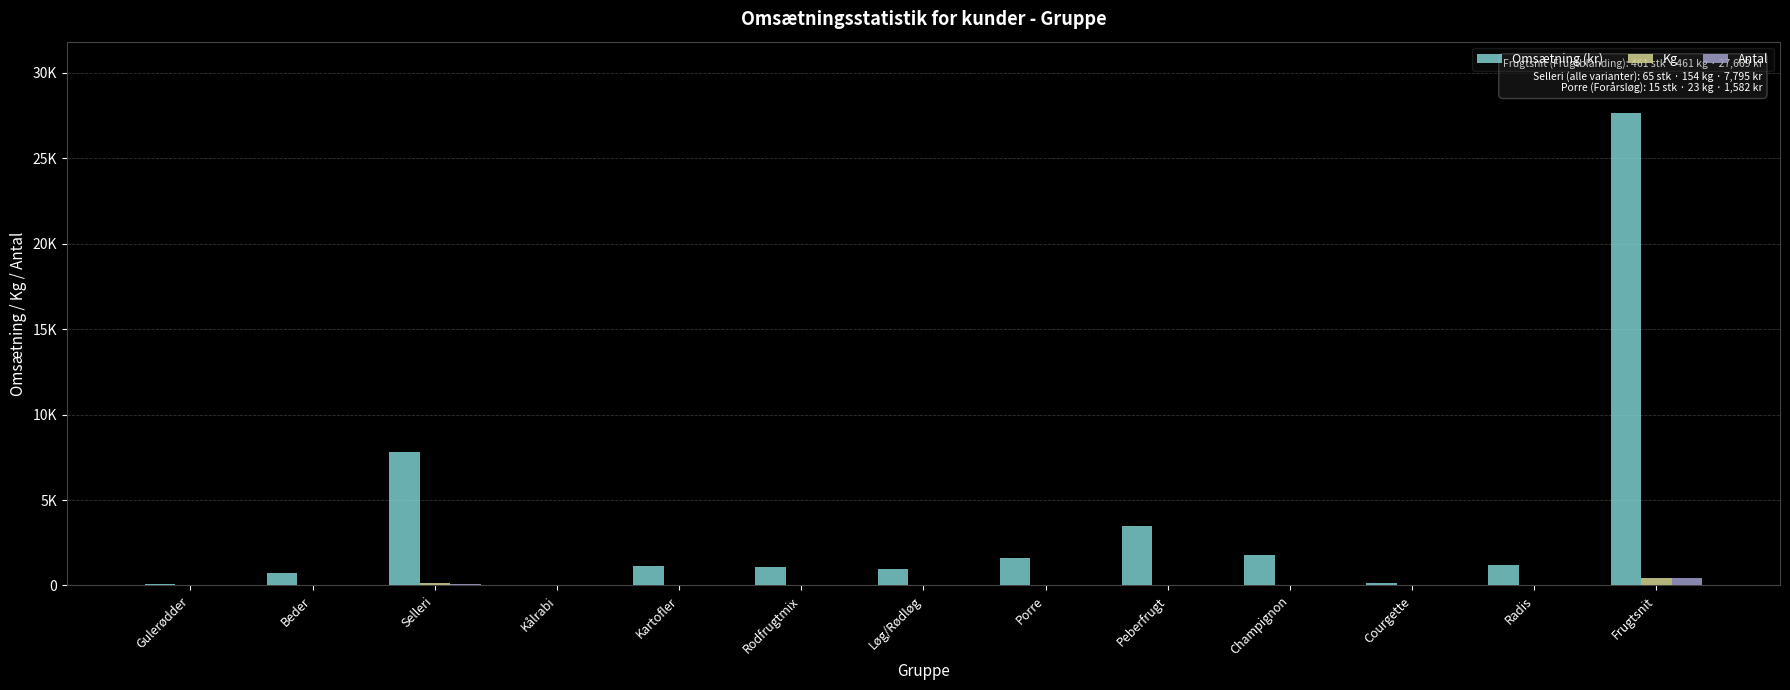

Which has a higher value, Champignon or Radis?

Champignon